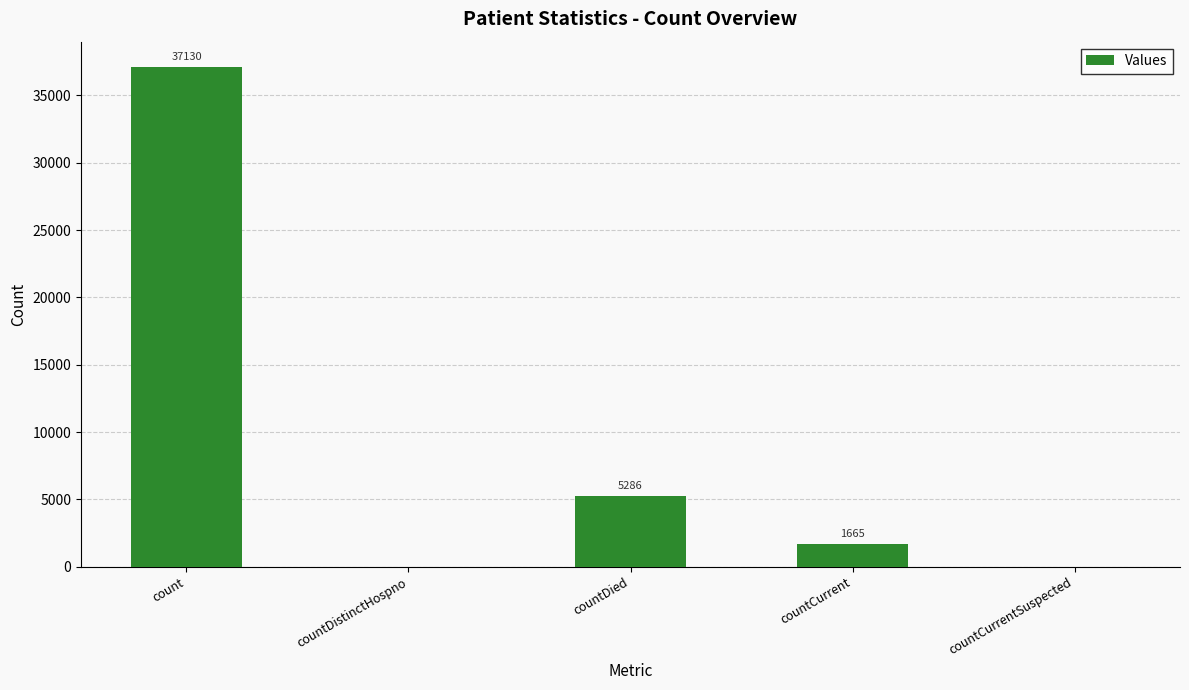

Does the chart contain stacked bars?

No